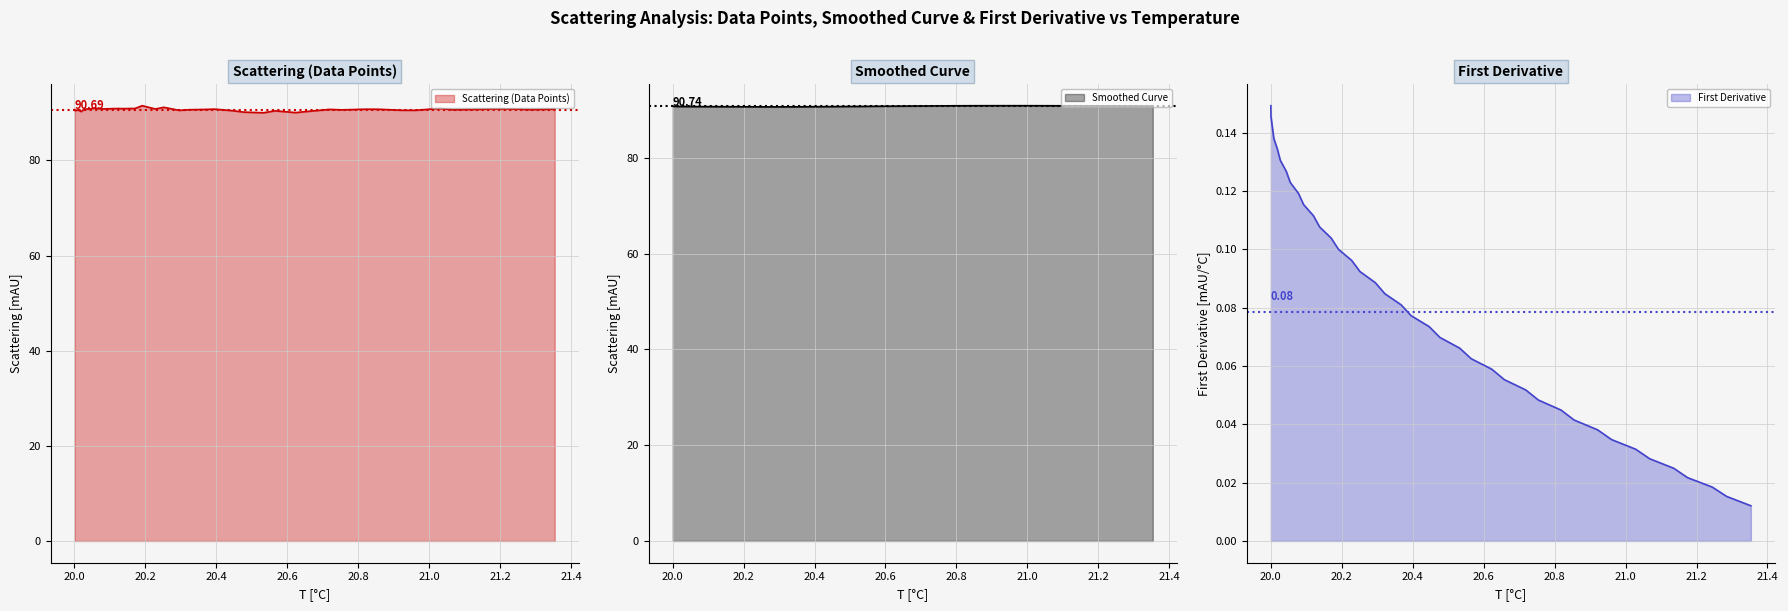

True or false: First Derivative and Smoothed Curve intersect in this chart.

False